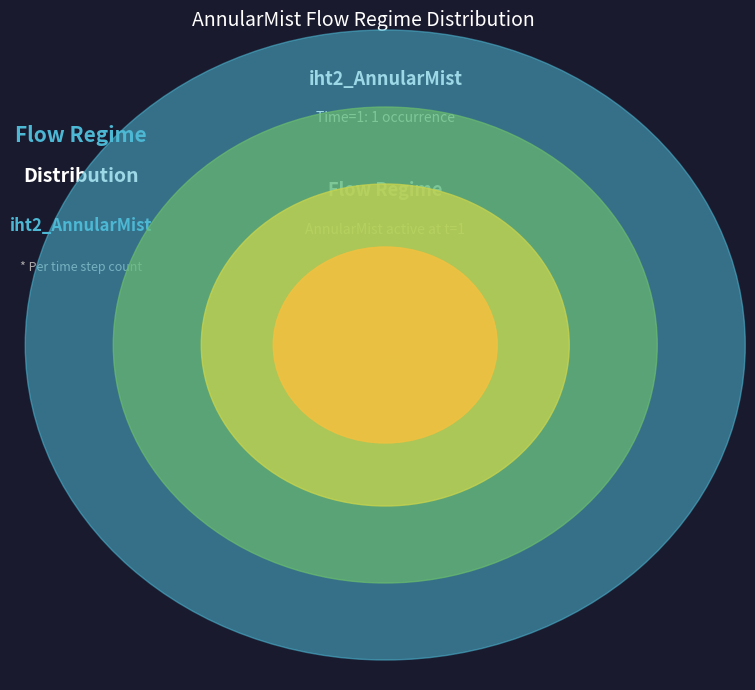

Is there any slice that represents more than half of the pie?

Yes